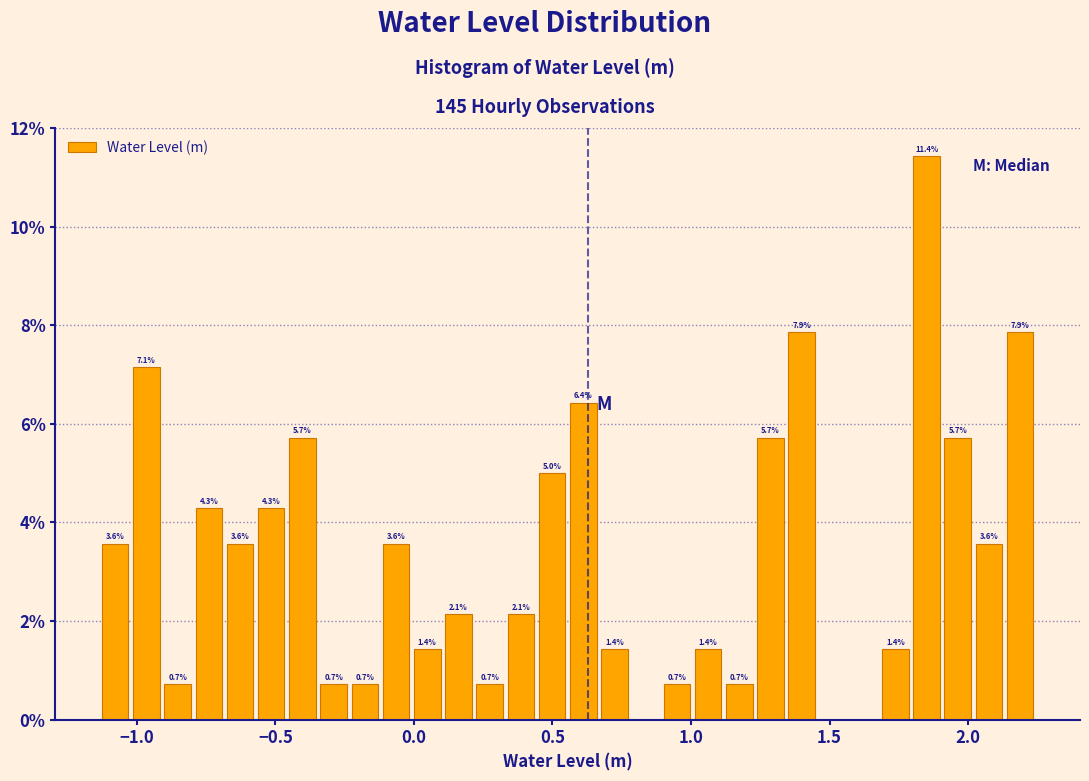

Around what value on the x-axis is the tallest bar? Give the approximate position of its centre, as read against the axis.

1.85